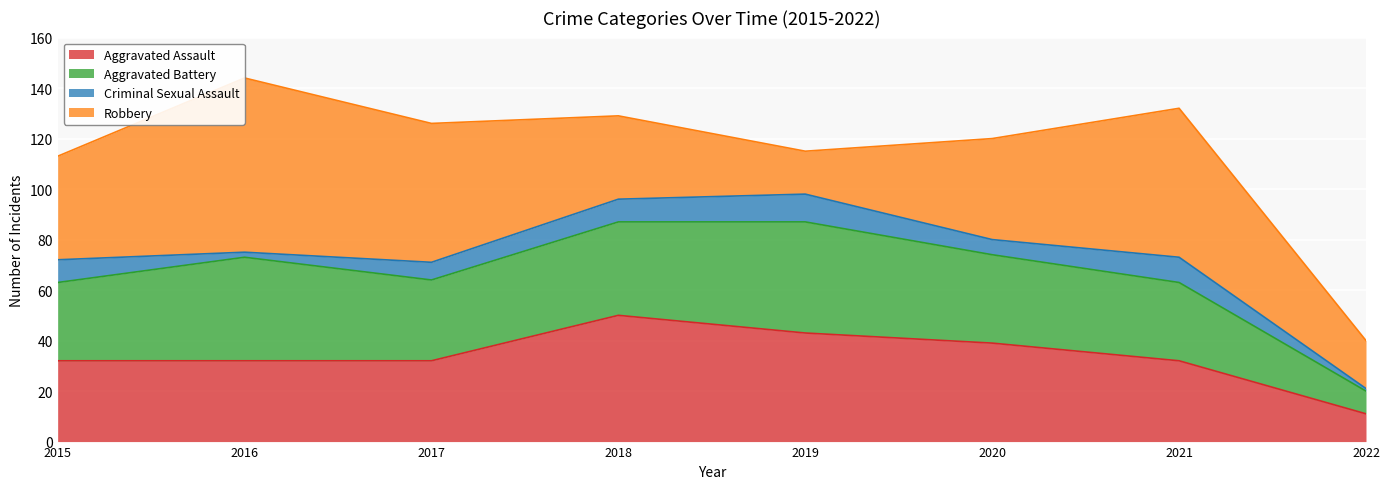

Reading left to right, extract all data points from this chart.

Aggravated Assault: 32	32	32	50	43	39	32	11
Aggravated Battery: 31	41	32	37	44	35	31	9
Criminal Sexual Assault: 9	2	7	9	11	6	10	1
Robbery: 41	69	55	33	17	40	59	19